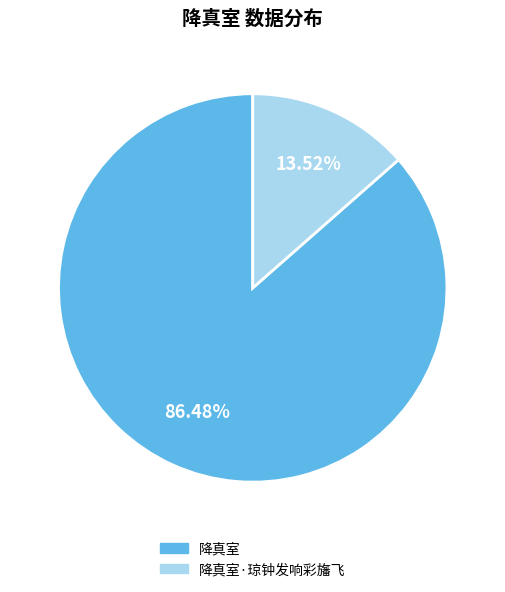

Between 降真室 and 降真室·琼钟发响彩旛飞, which is larger?

降真室